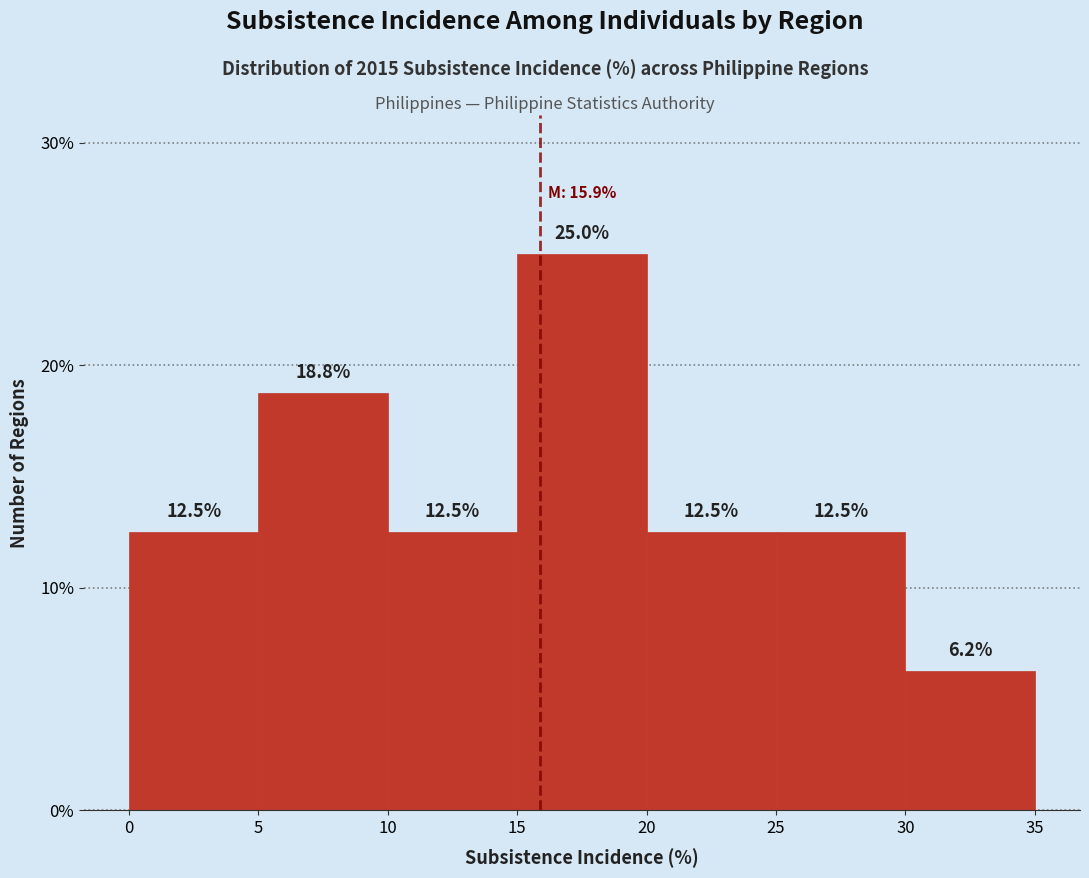

Reading left to right, list every bar in this chart as the range it spans on the x-axis followed by its height.

0 to 5: 12.5
5 to 10: 18.8
10 to 15: 12.5
15 to 20: 25.0
20 to 25: 12.5
25 to 30: 12.5
30 to 35: 6.2